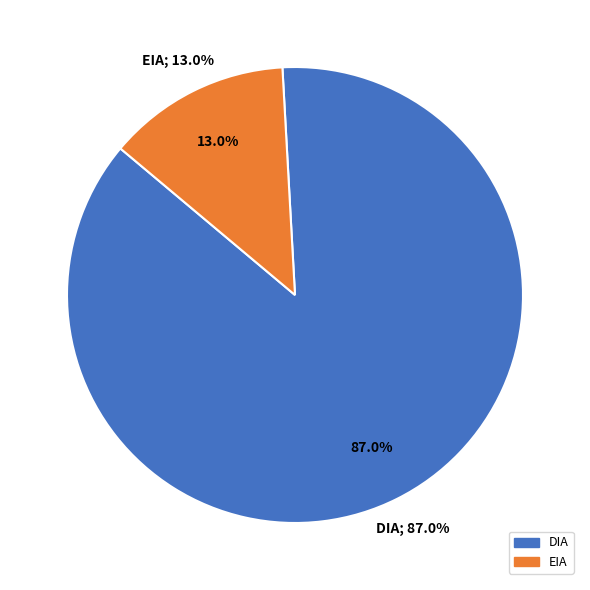

Which has a higher value, DIA or EIA?

DIA